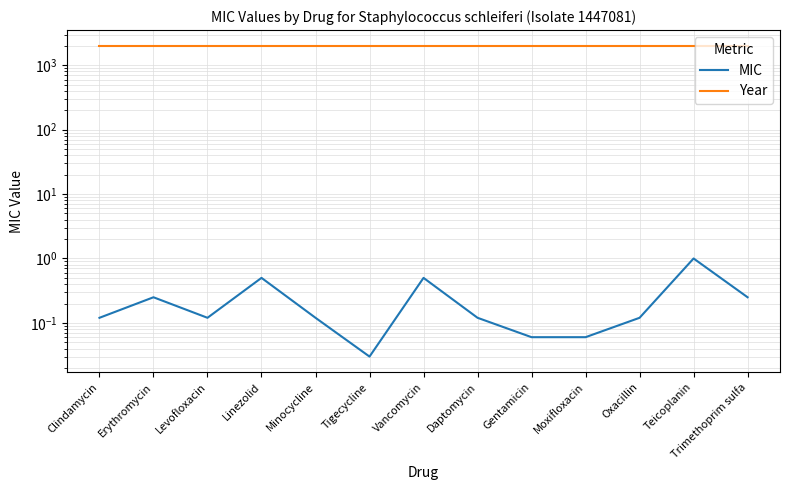

What position from the right is Trimethoprim sulfa?

1